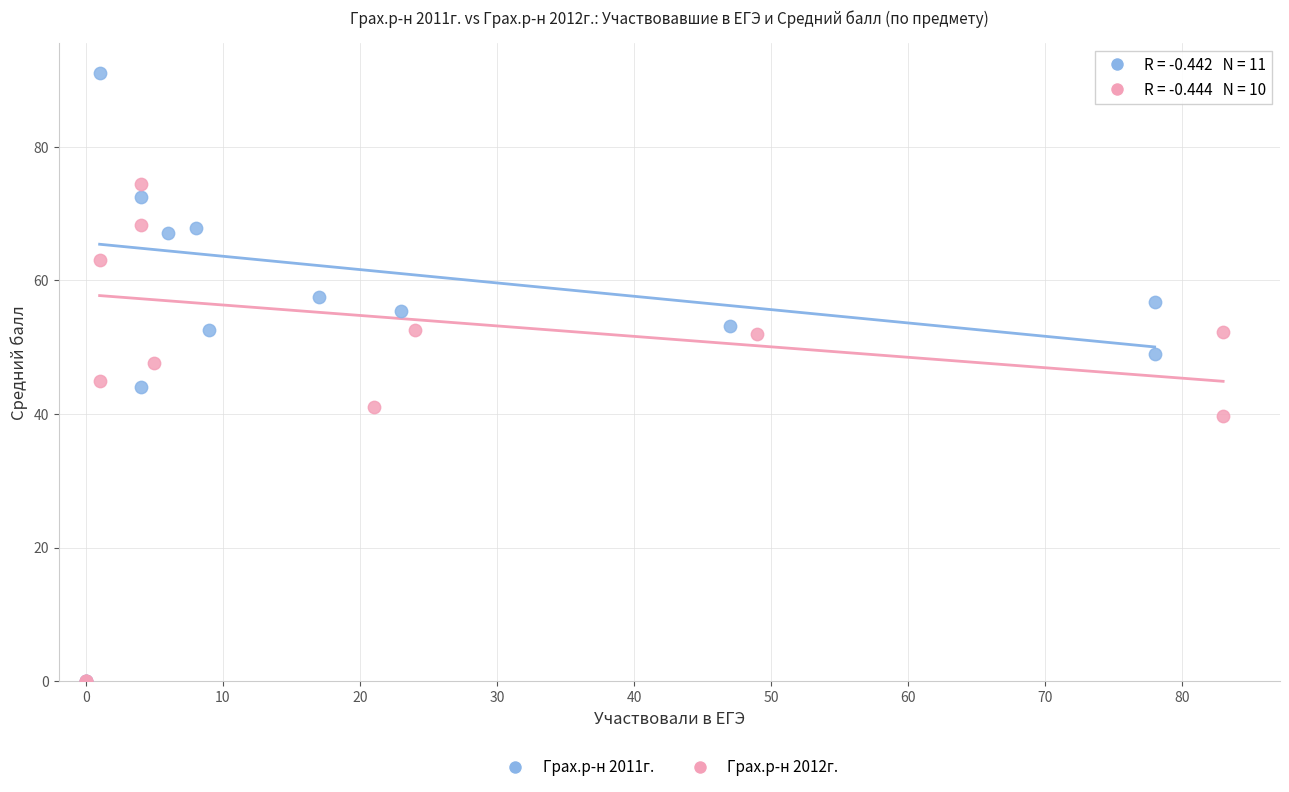

Which series reaches the maximum Y coordinate?

Грах.р-н 2011г.